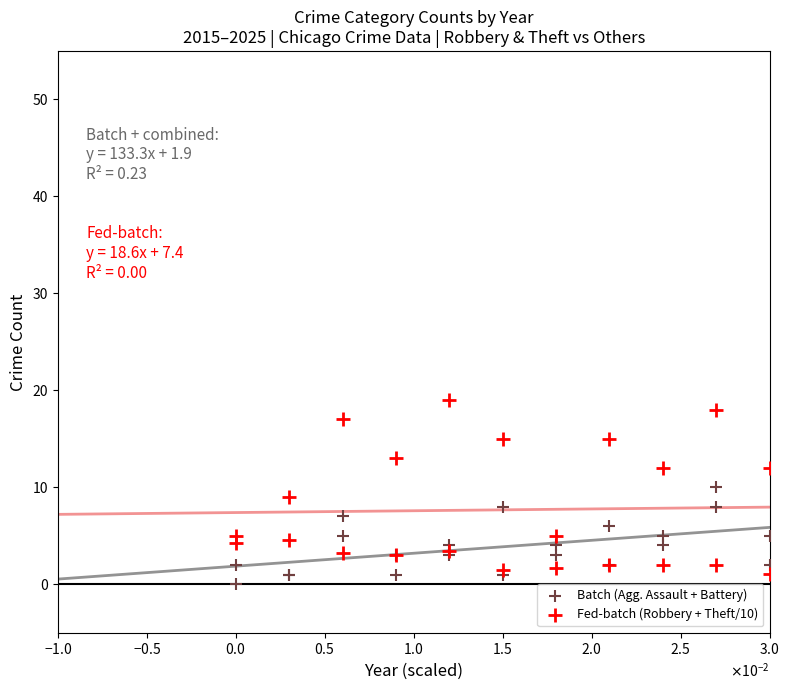

Which series contains the lowest Y value?

Batch (Agg. Assault + Battery)